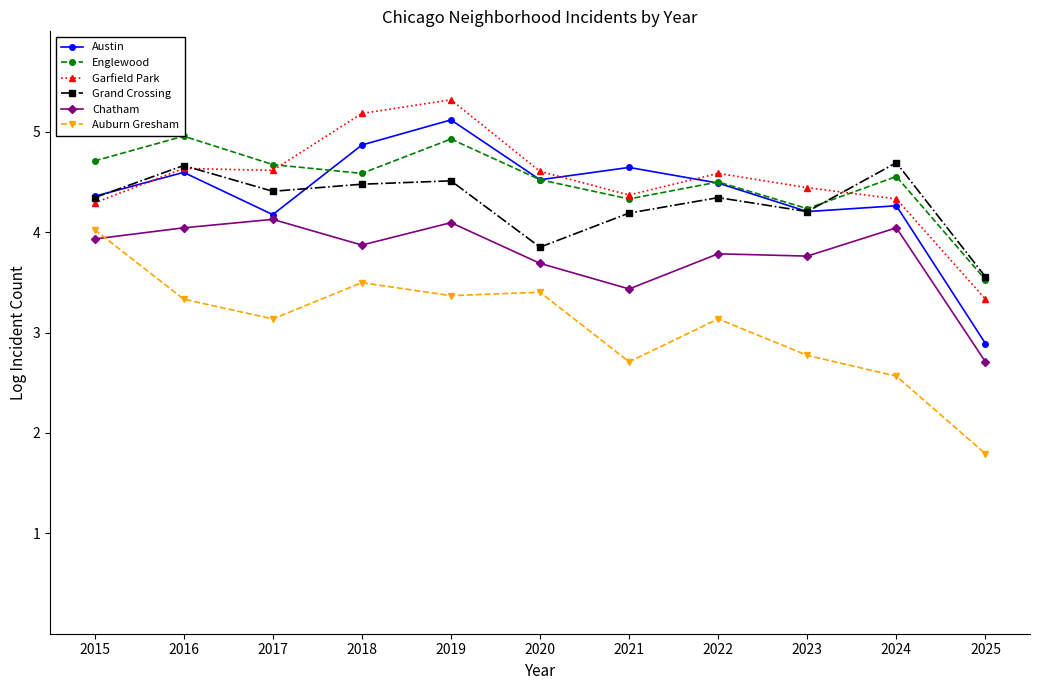

How many data points in Chatham are above 3?

10